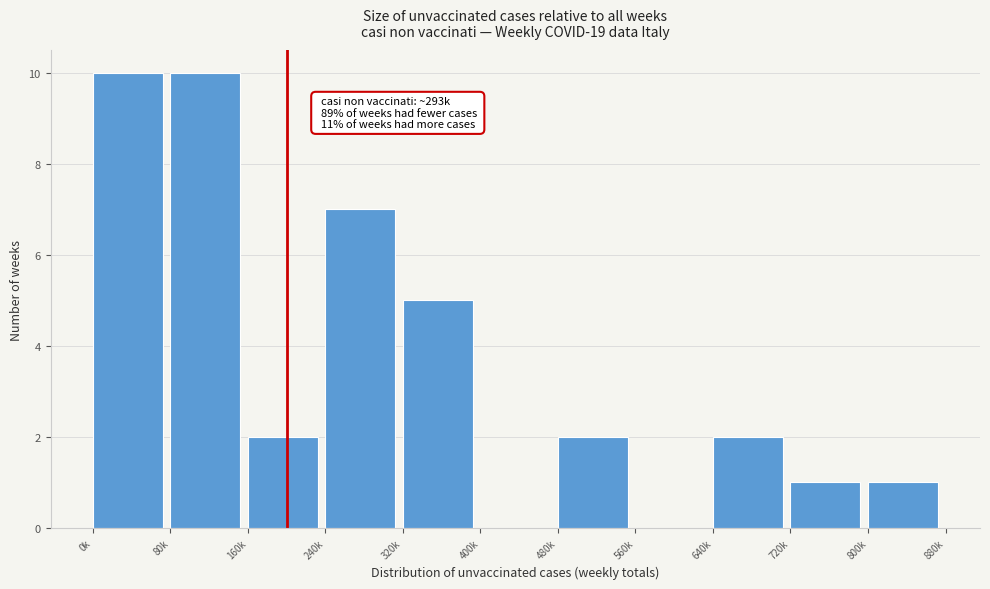

Reading left to right, transcribe all the data shown in this chart.

0k=10	80k=10	160k=2	240k=7	320k=5	400k=0	480k=2	560k=0	640k=2	720k=1	800k=1